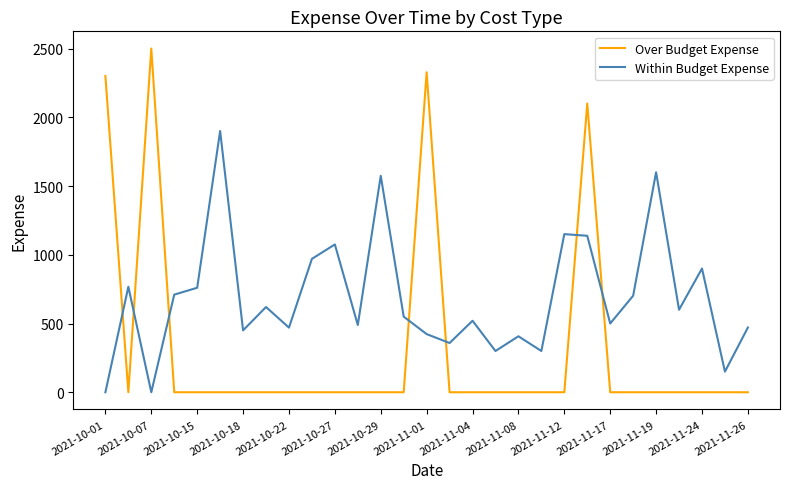

What is the difference between the maximum and minimum values in the Over Budget Expense series?

2500.0